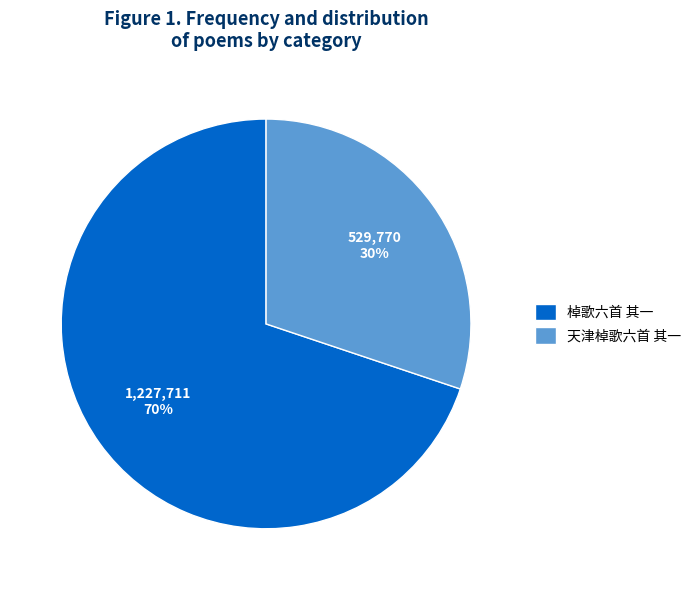

Is it true that 棹歌六首 其一 is 70% of the pie?

True